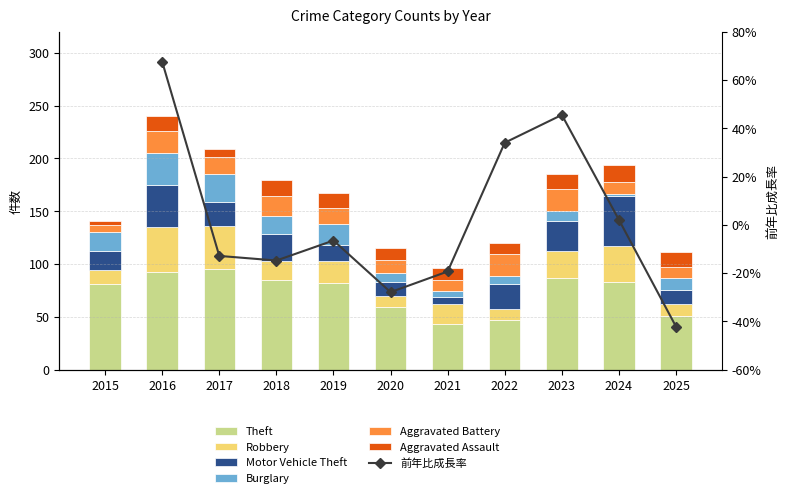

Is the value of Burglary at 2019 greater than the value of Aggravated Assault at 2024?

Yes